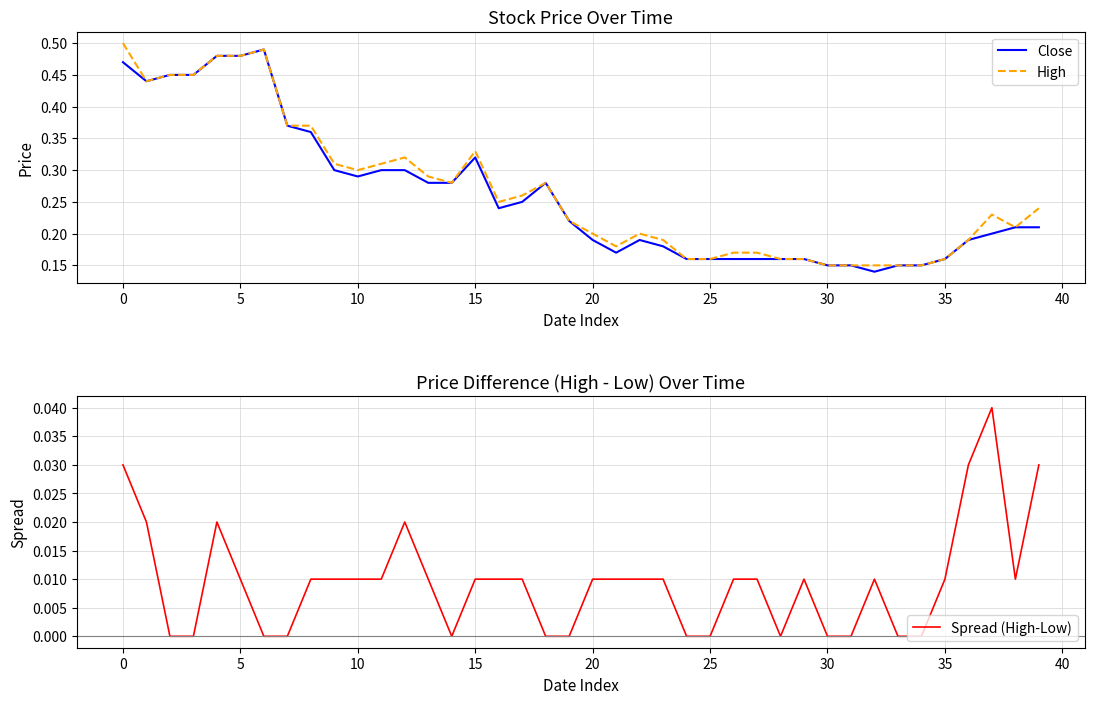

How many lines are shown in the chart?

3